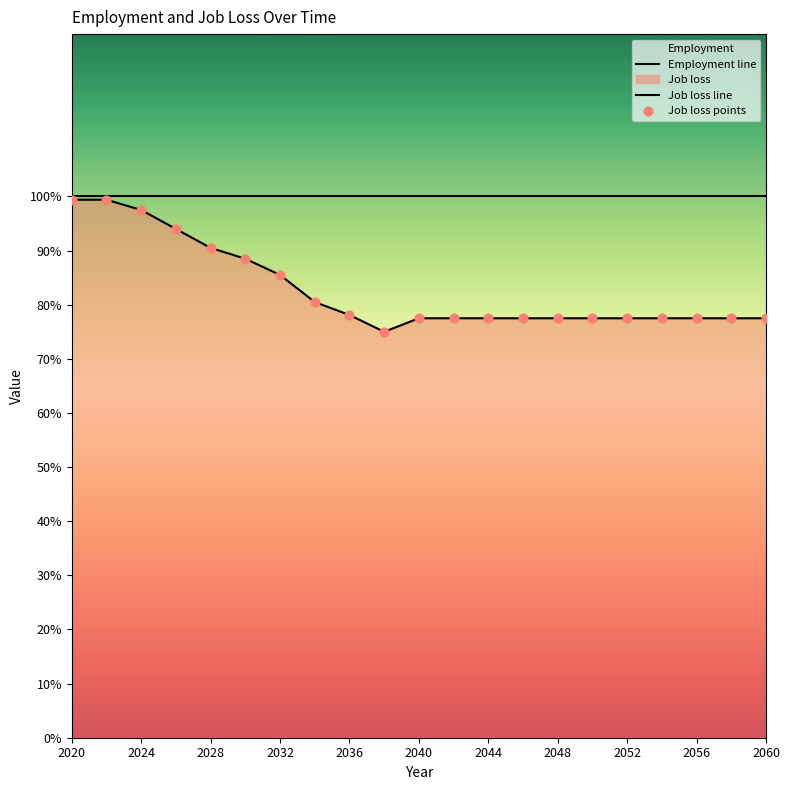

What is the ratio of the value at 2020 to the value at 2054?

1.3